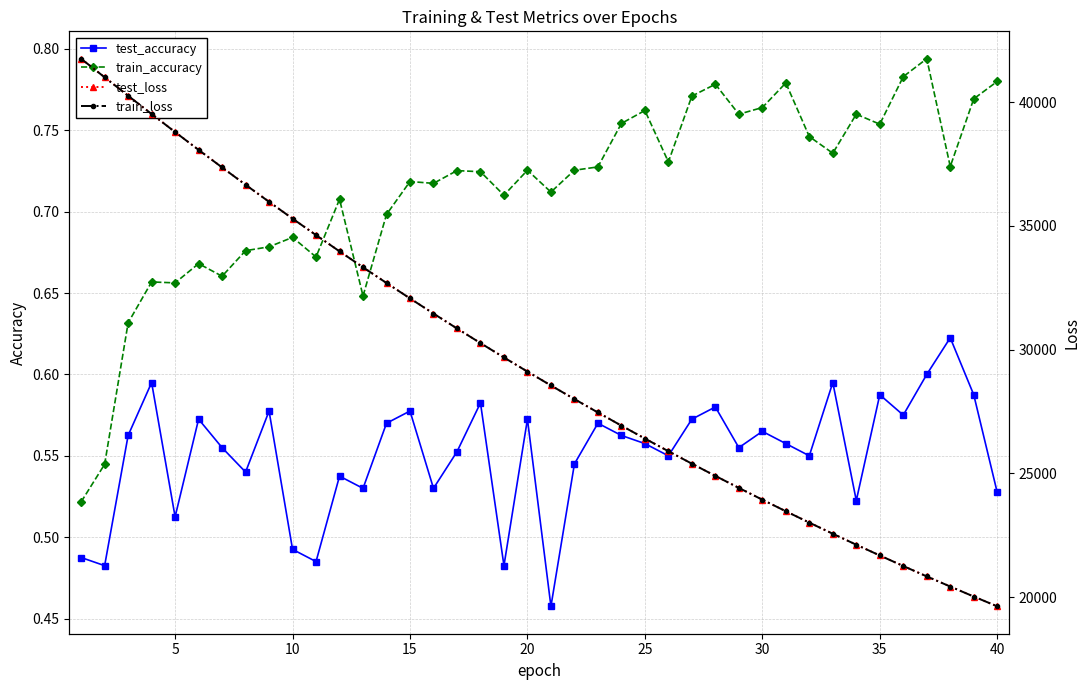

Count the test_accuracy values in the range 0 to 1.

40